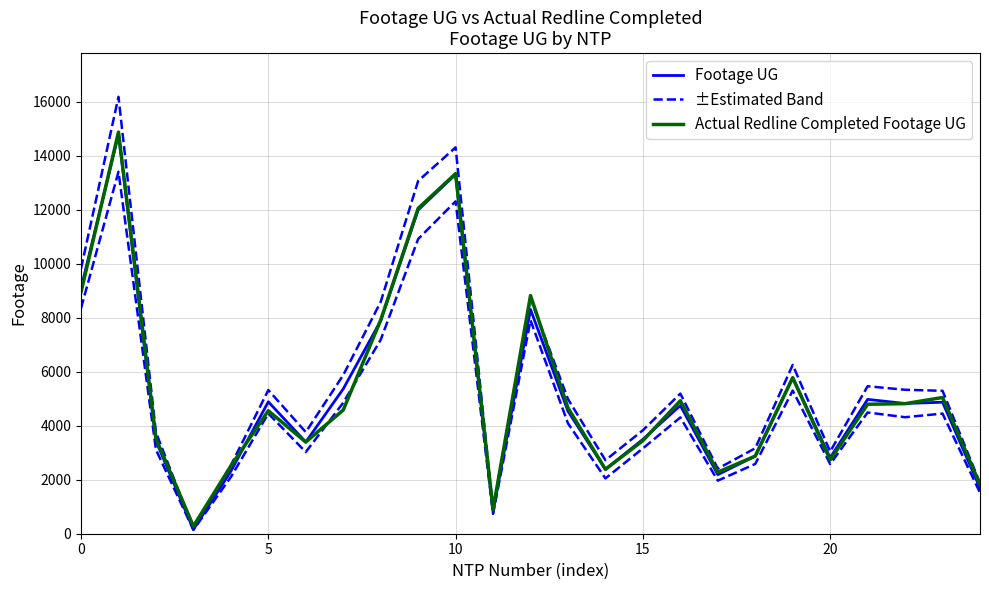

What is the minimum value shown in the chart?

158.0